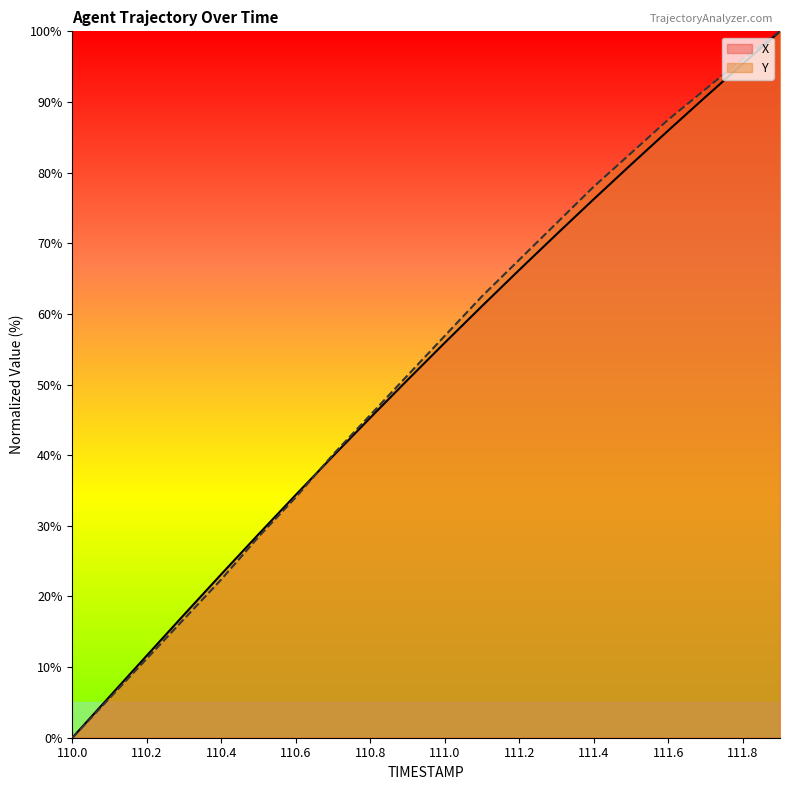

At which label does Y first exceed 56?

111.0